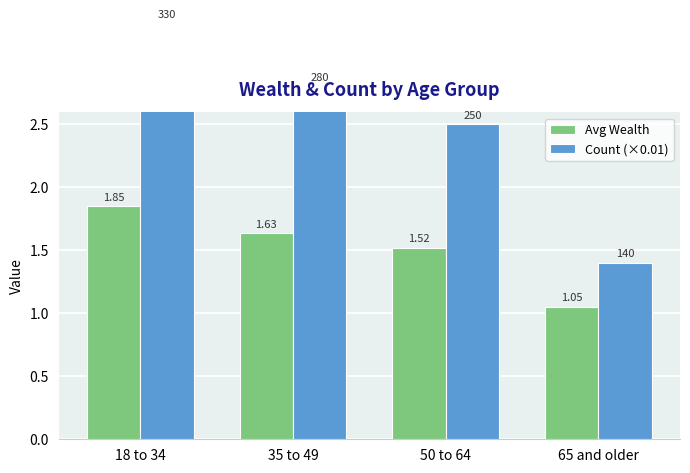

Between 35 to 49 and 50 to 64, which is larger?

35 to 49